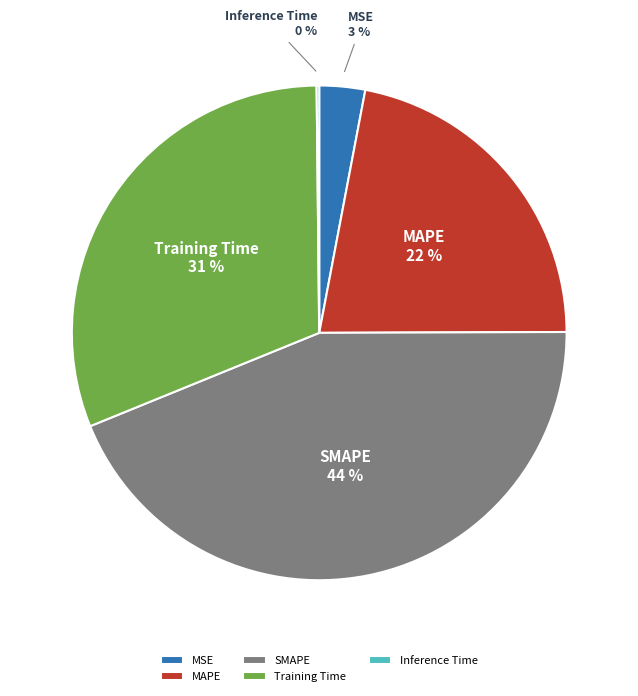

To the nearest percent, what percentage of the pie is Training Time?

31%